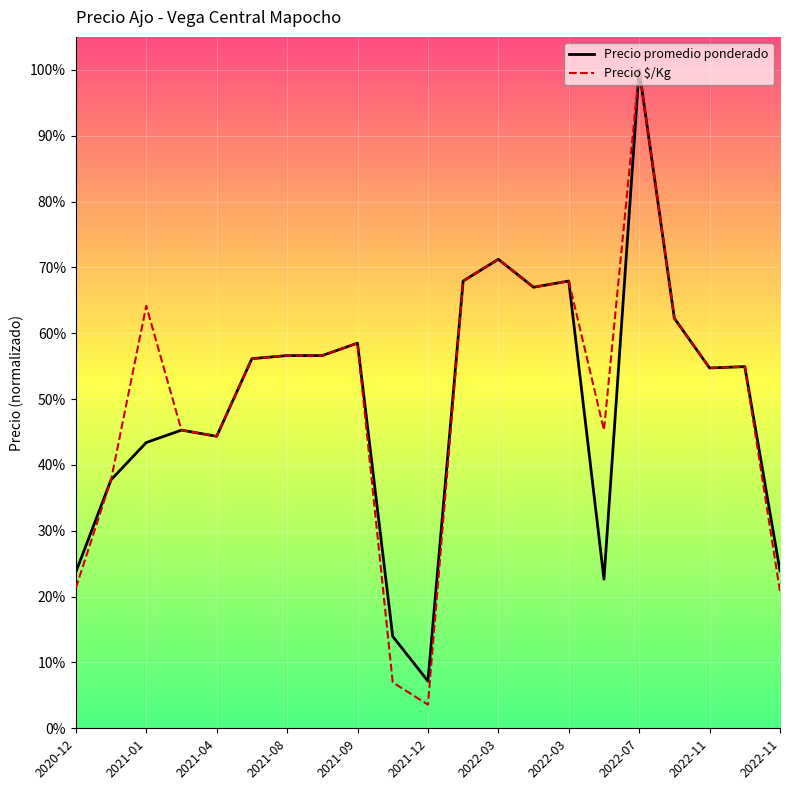

At how many categories does at least one series exceed 39?

16